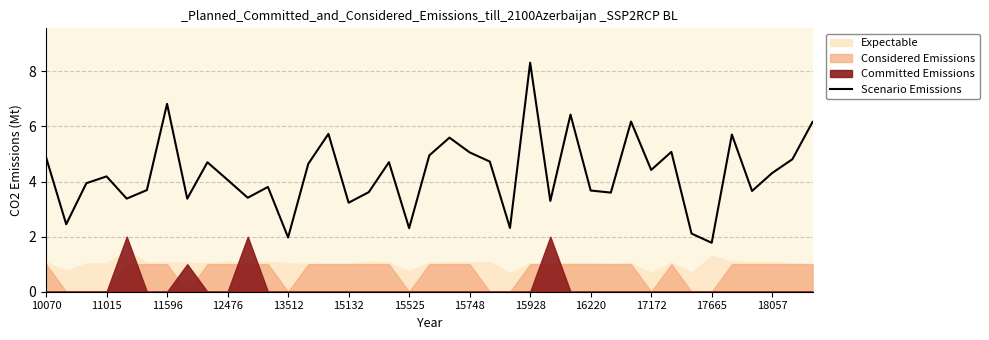

How many interior local valleys (lower than both neighbors) does the data have?

13